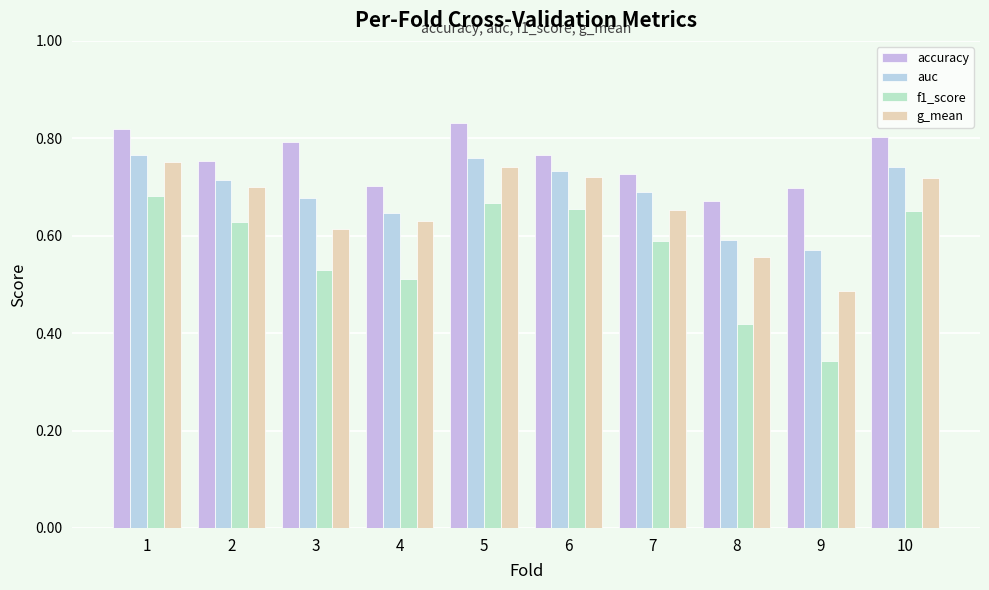

Read the g_mean value at 5.

0.7